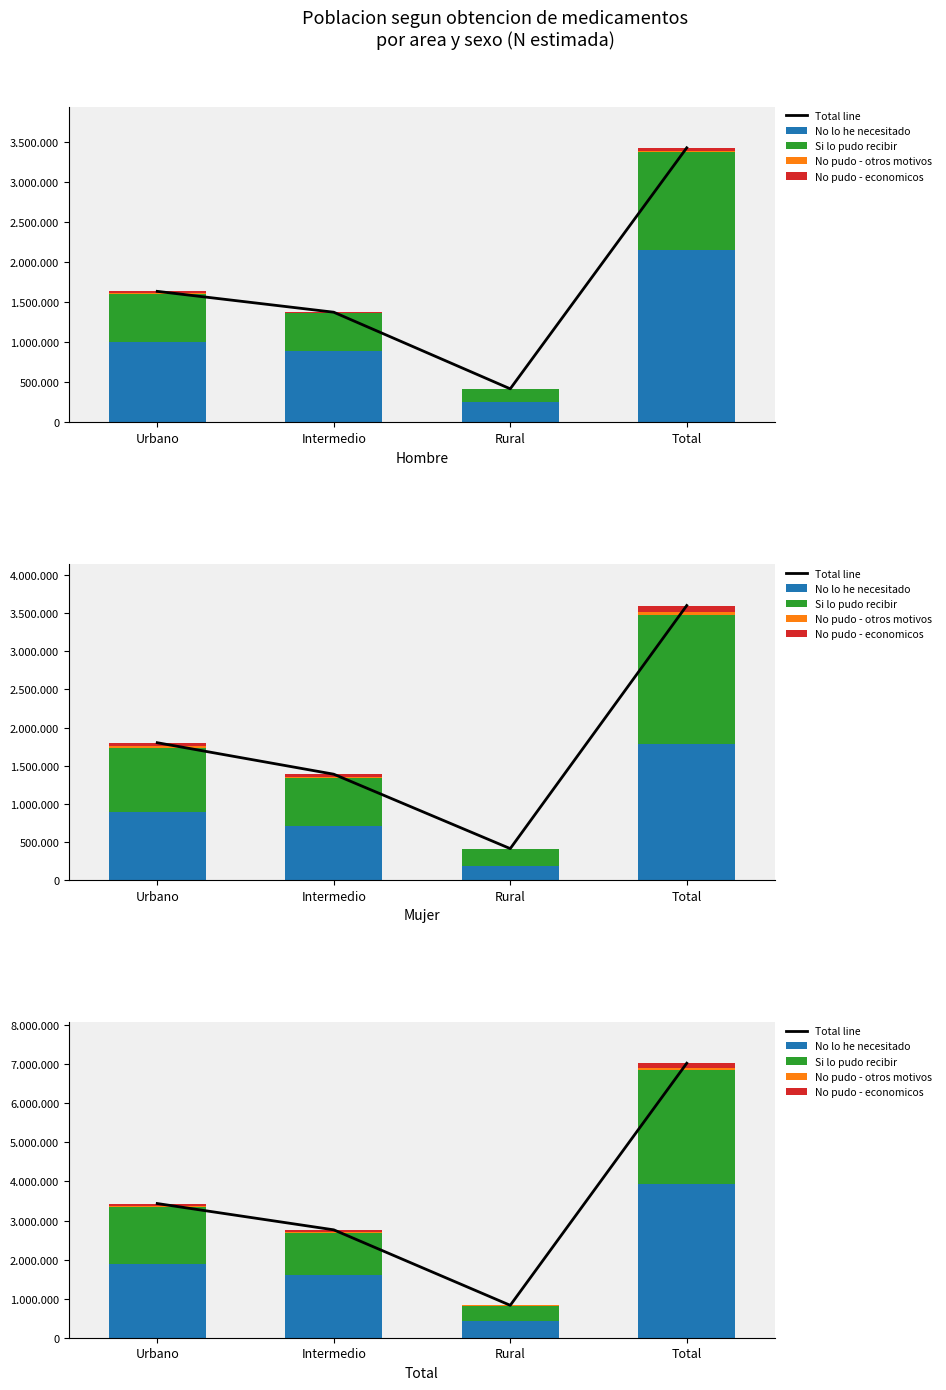

What is the minimum value shown in the chart?

4374